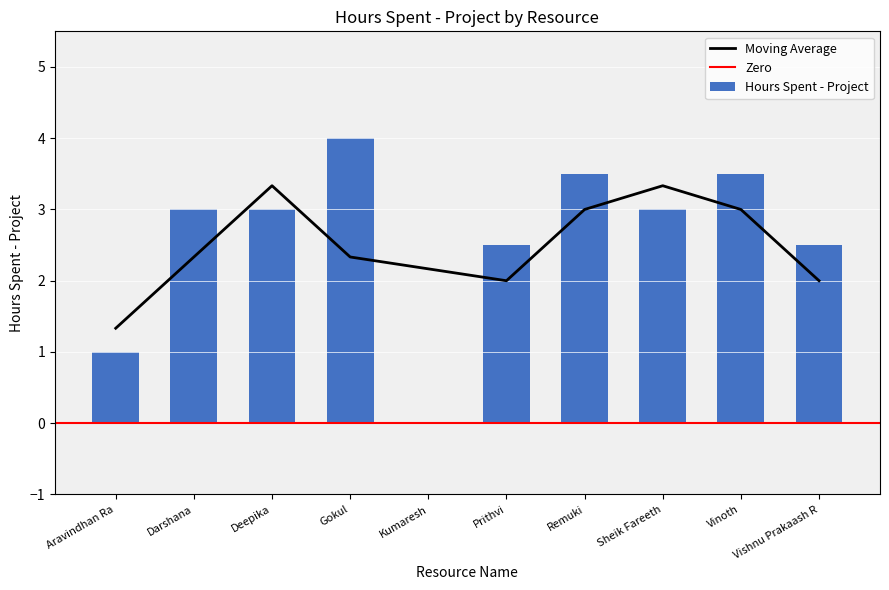

Count the values in the range 2 to 3.

5